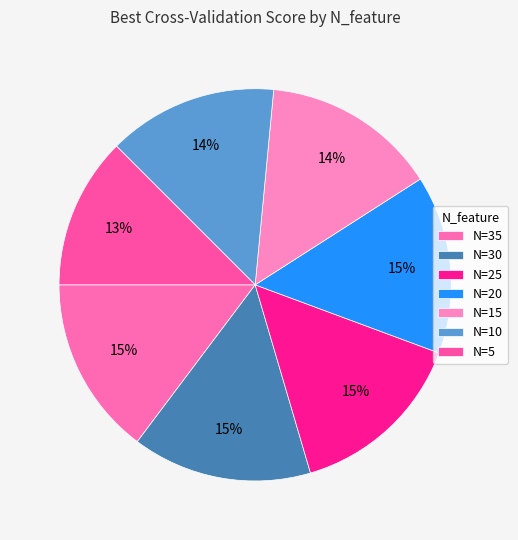

How many segments does this pie chart have?

7